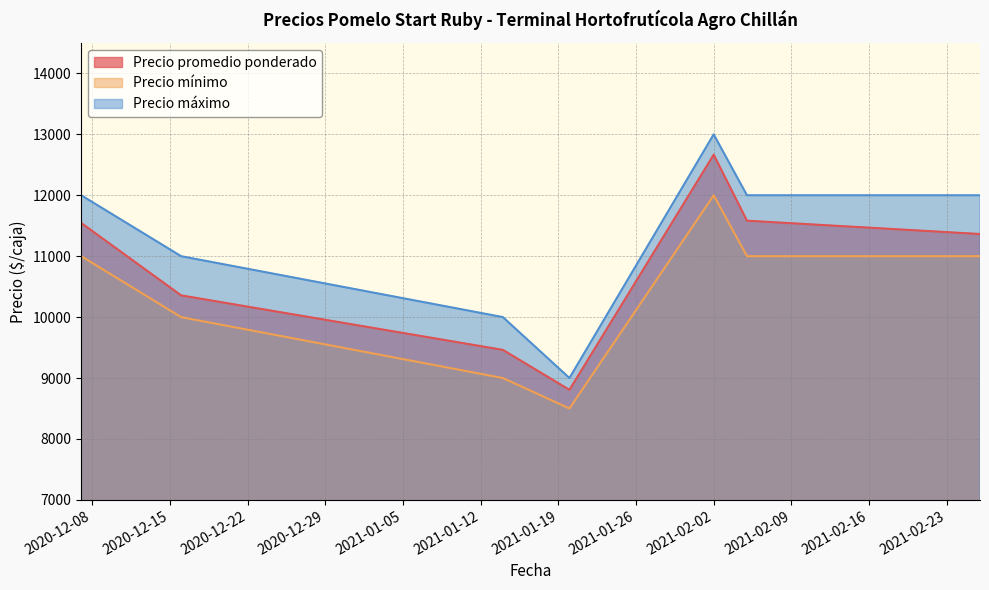

How many series are shown in this chart?

3